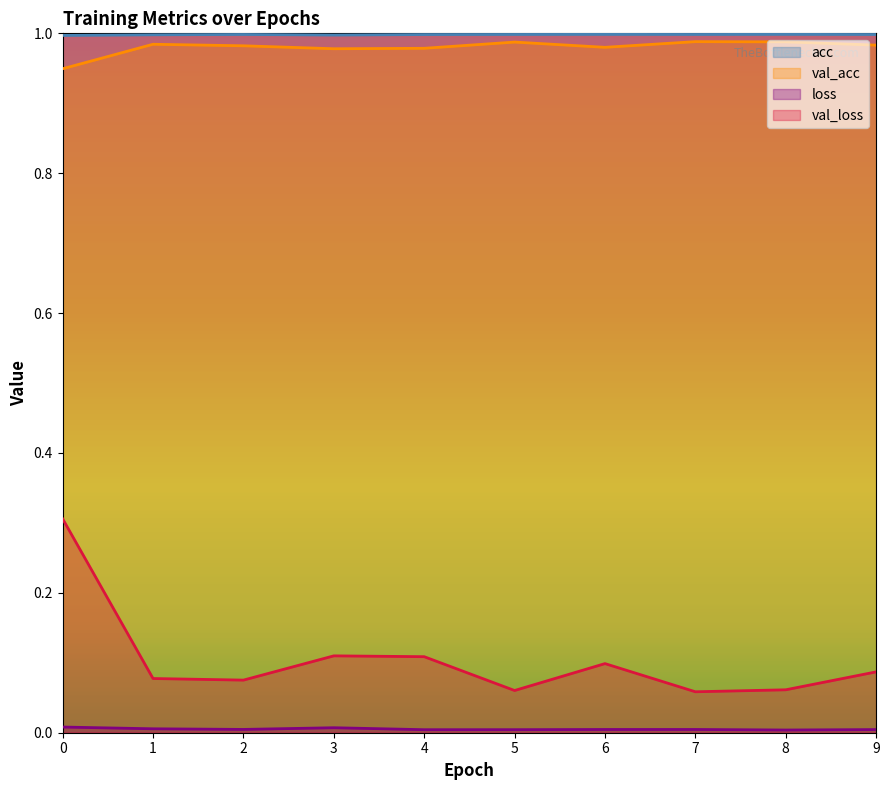

Rank the series by their maximum value, from lowest to highest.

loss, val_loss, val_acc, acc